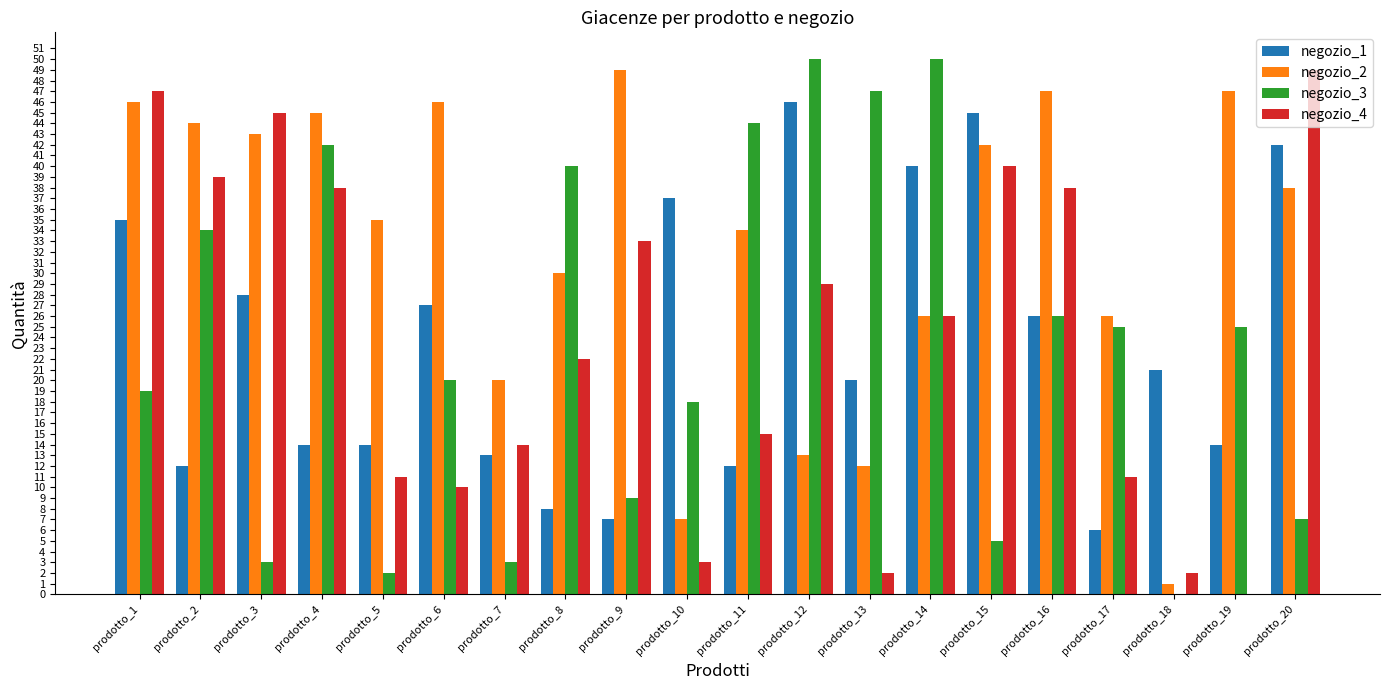

What is the maximum value for negozio_4?

49